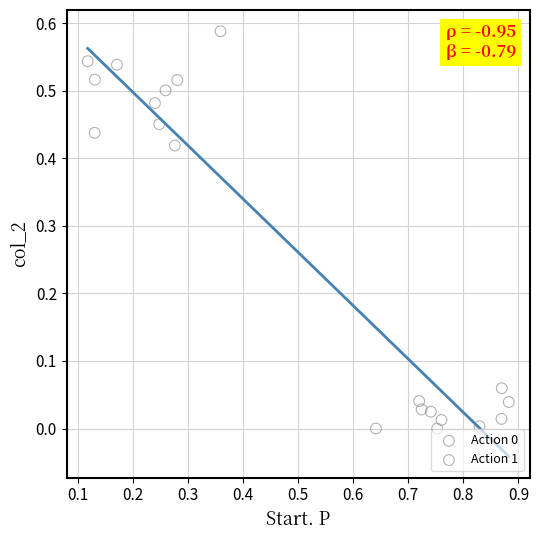

Which series has the largest Y range (max minus min)?

Action 1